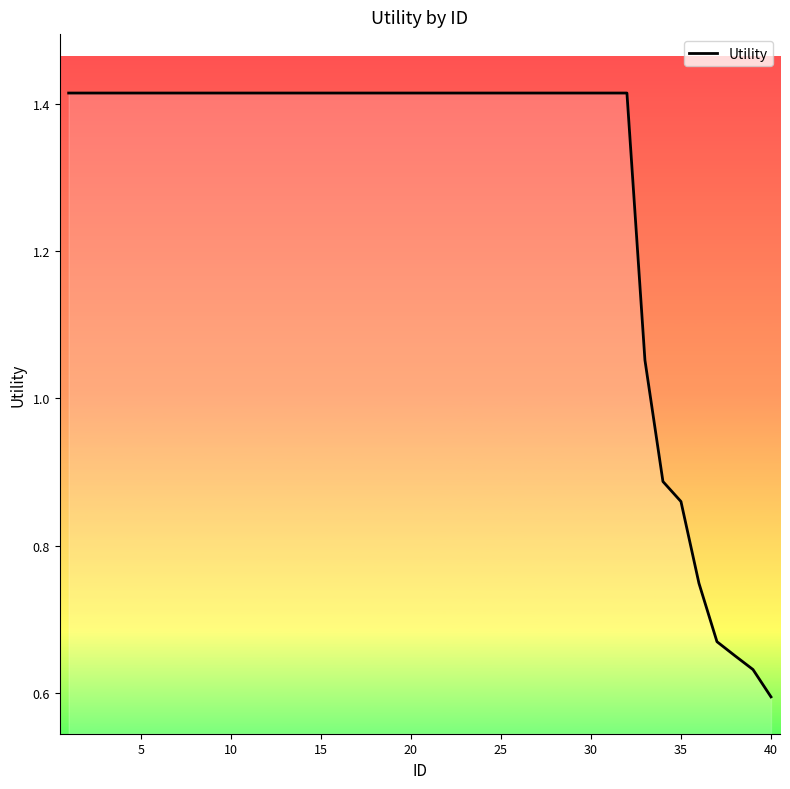

What is the difference between the maximum and minimum values?

0.8